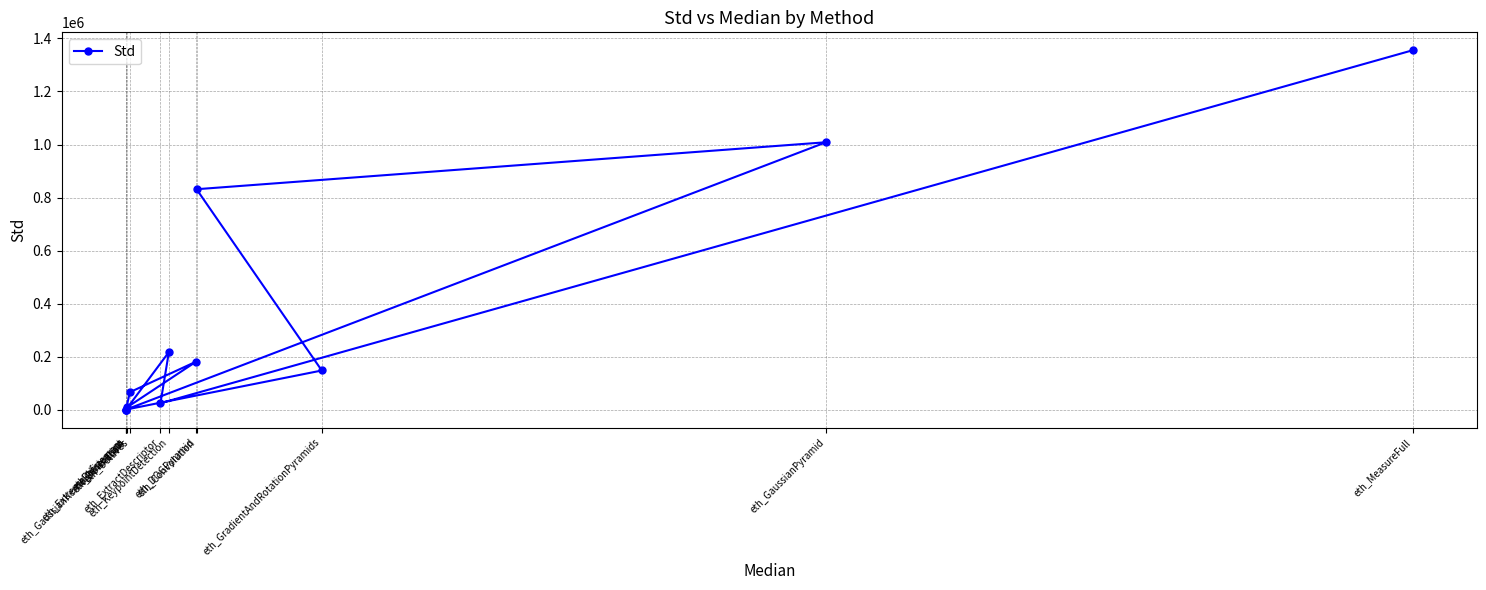

What is the maximum value shown in the chart?

1355380.0